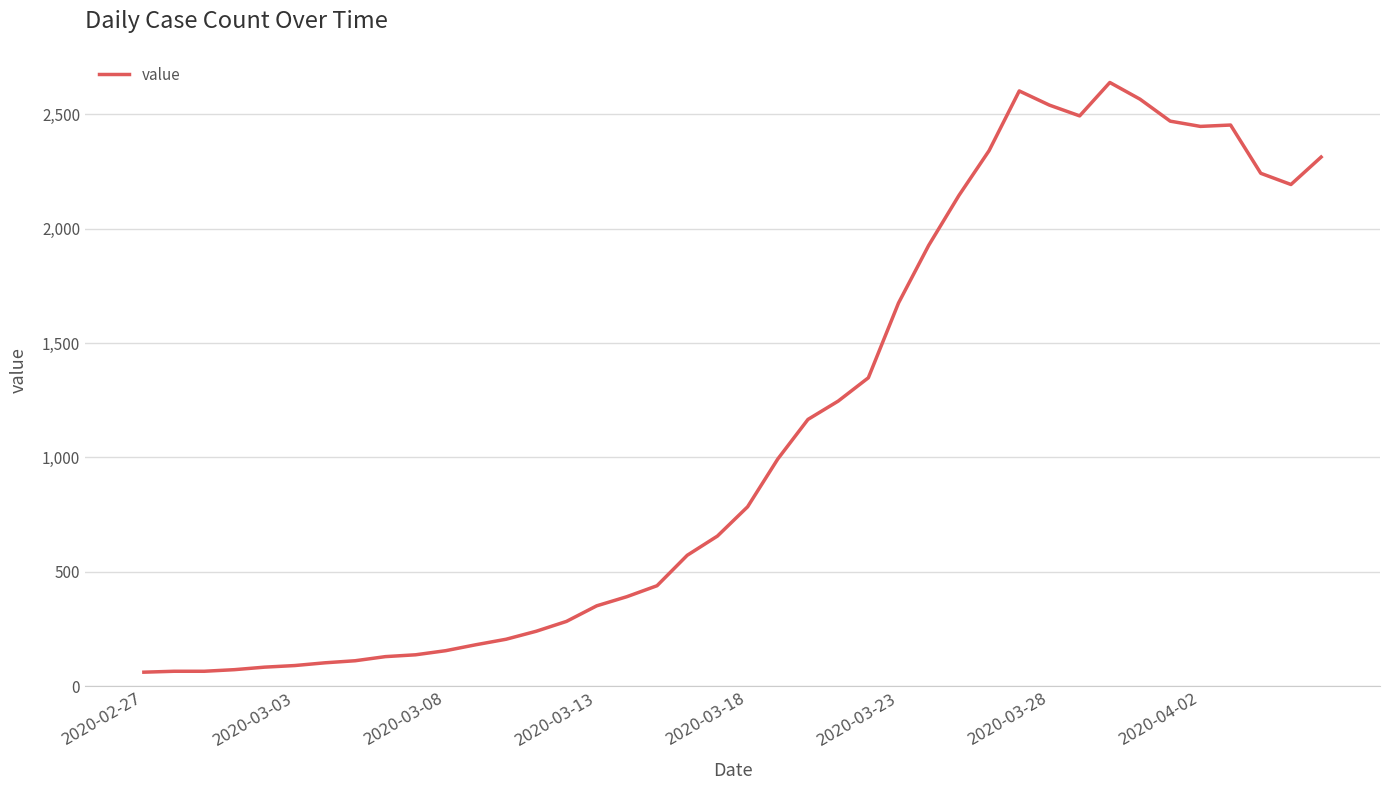

Does the chart display data point markers on the line(s)?

No